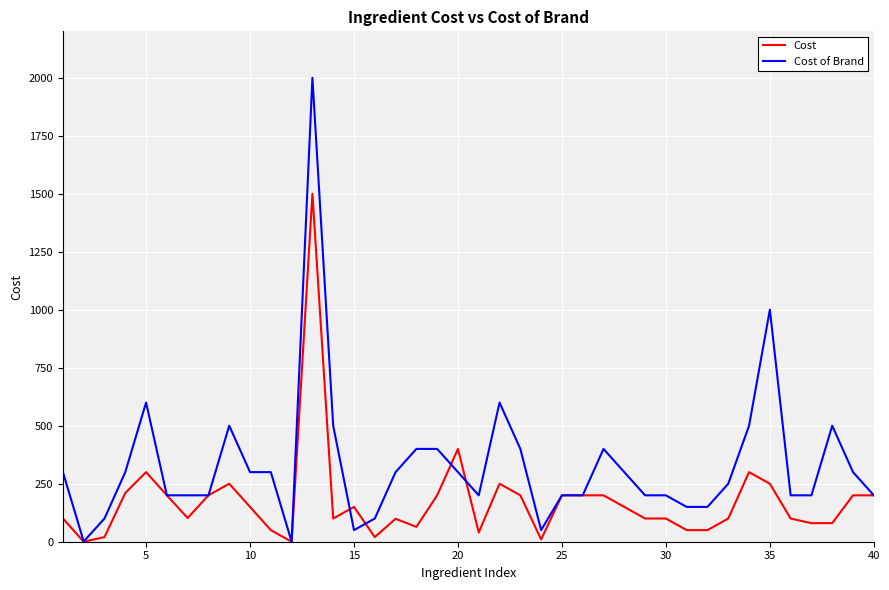

Which series has the largest range (max minus min)?

Cost of Brand